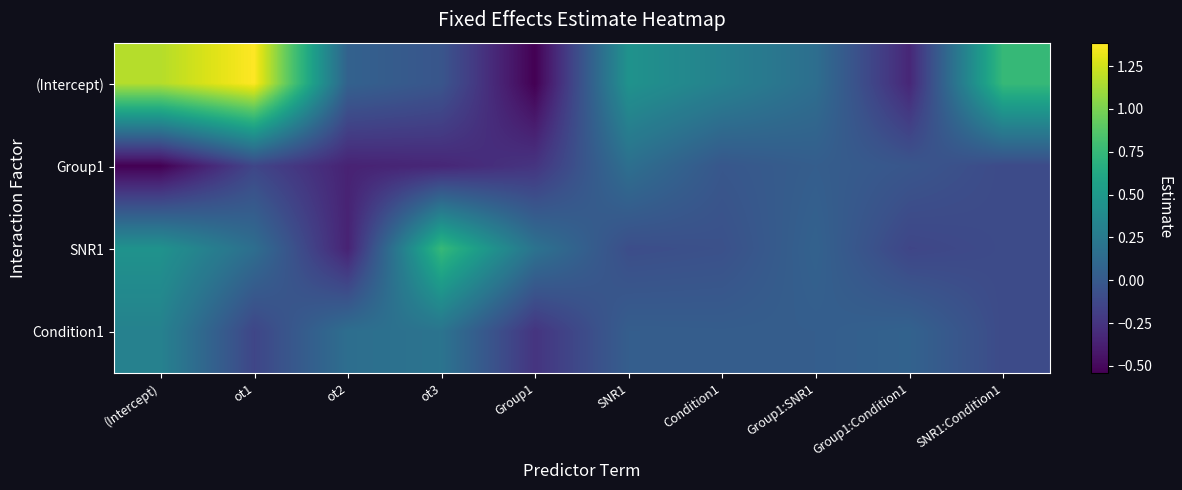

Rank the series at ot1 from highest to lowest value.

(Intercept), SNR1, Group1, Condition1